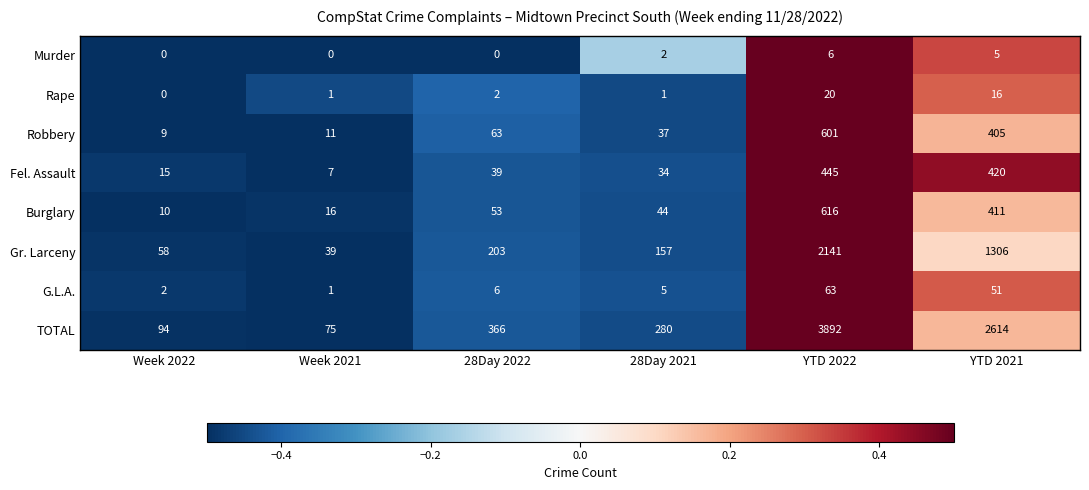

What is the sum of all TOTAL values?

7321